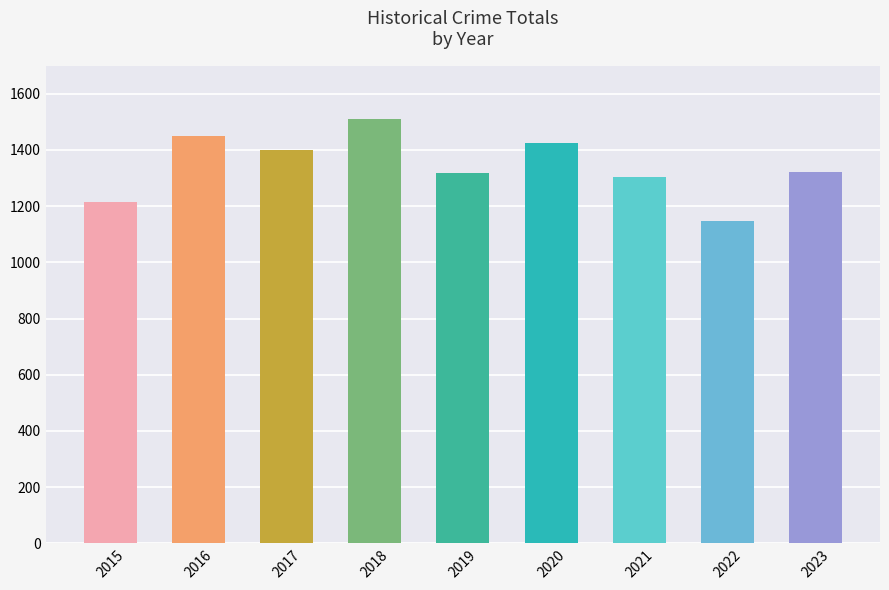

What is the maximum value shown in the chart?

1509